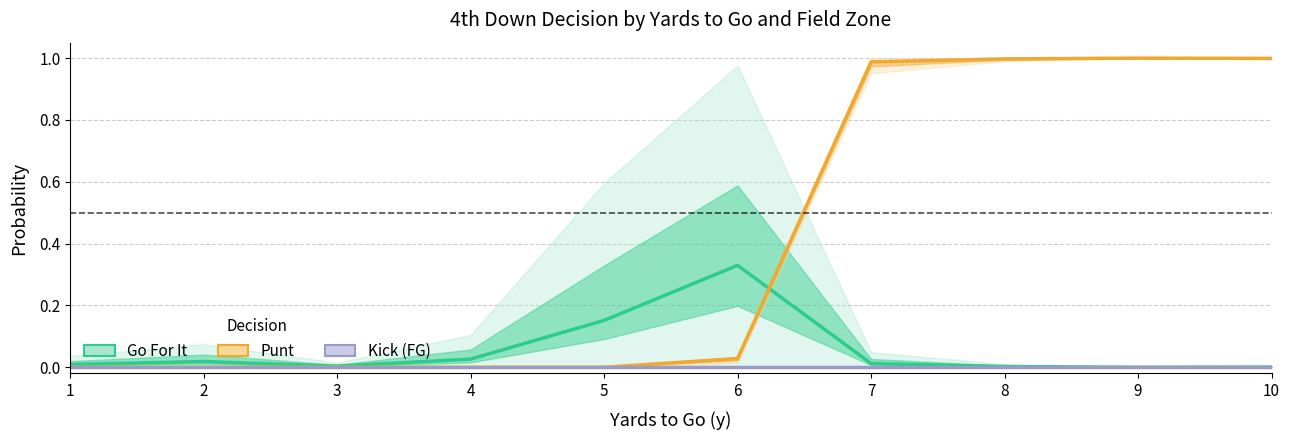

Between 4 and 5, which series saw the biggest shift?

Go For It